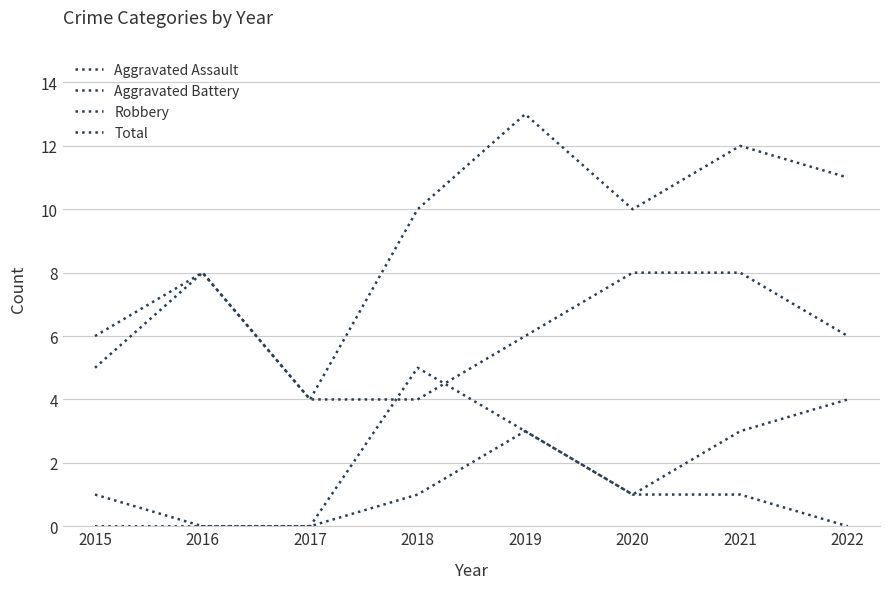

What is the greatest value displayed?

13